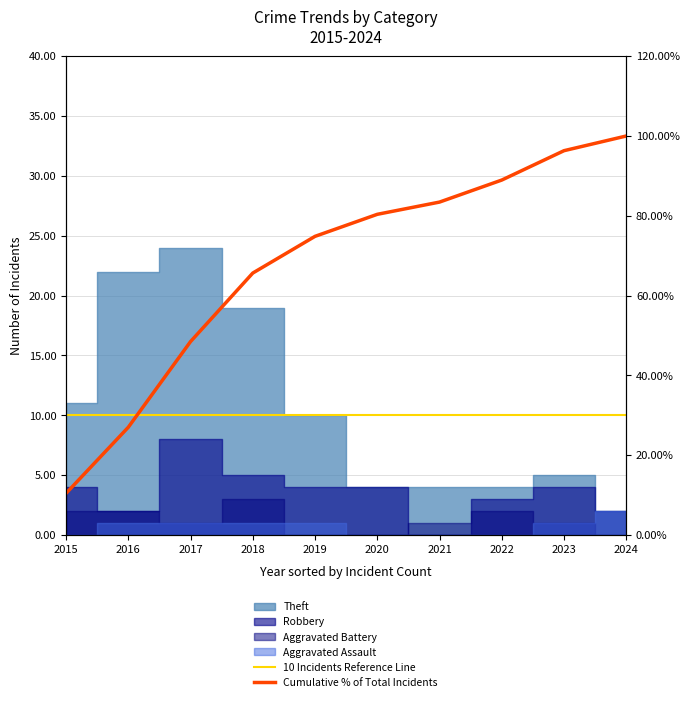

What is the average value of the 10 Incidents Reference Line series?

10.0